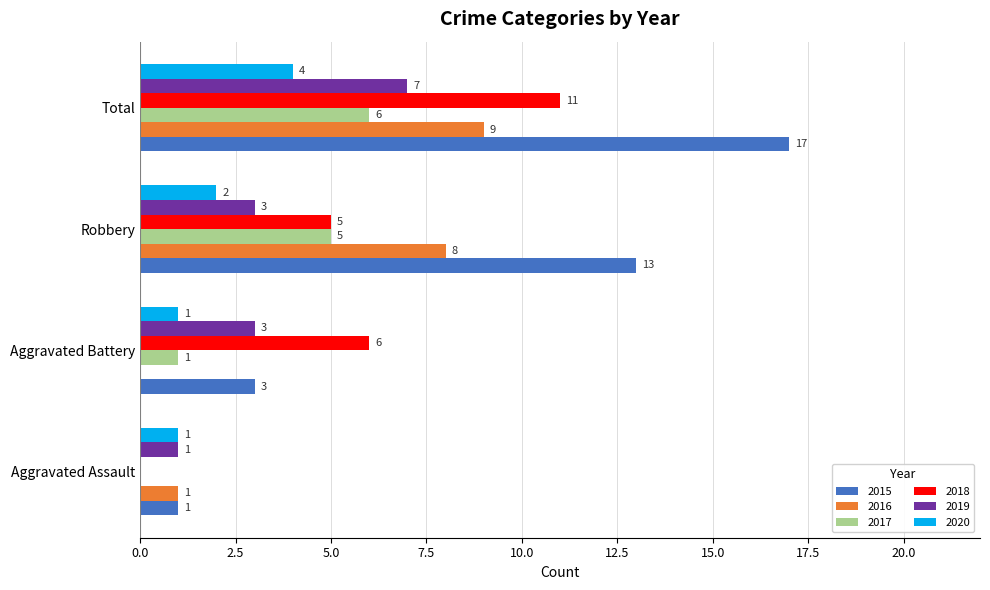

Is the value of 2019 at Total greater than the value of 2017 at Aggravated Assault?

Yes